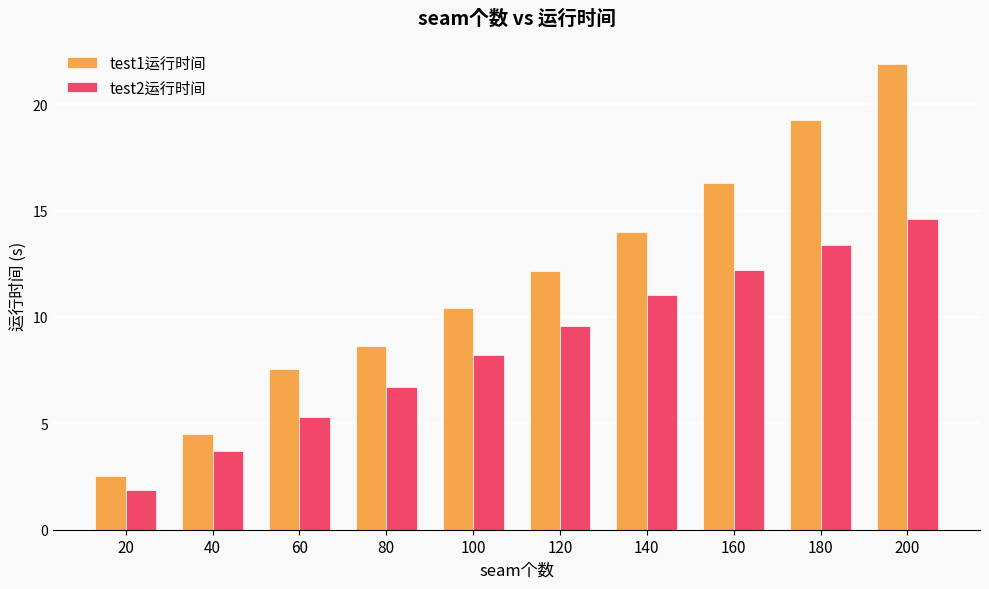

What is the difference between the maximum and minimum values in the test2运行时间 series?

12.8